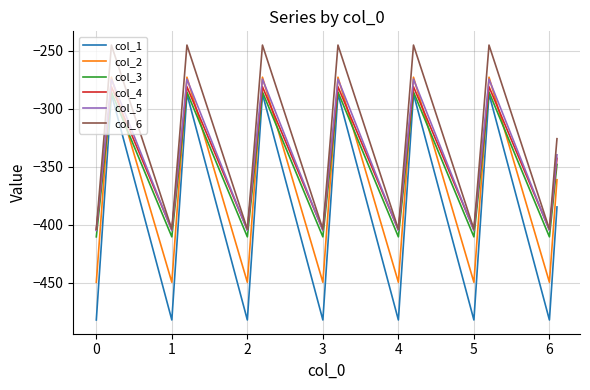

Which series has the largest total across all categories?

col_6